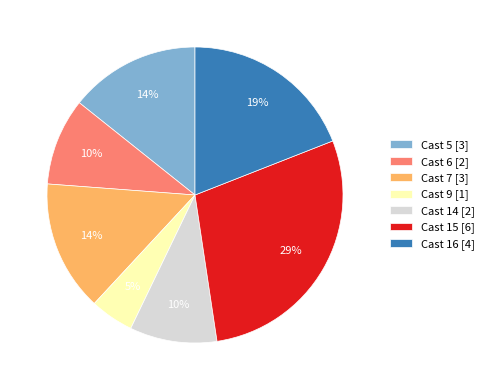

To the nearest percent, what is the difference between the largest and smallest slice percentages?

24%